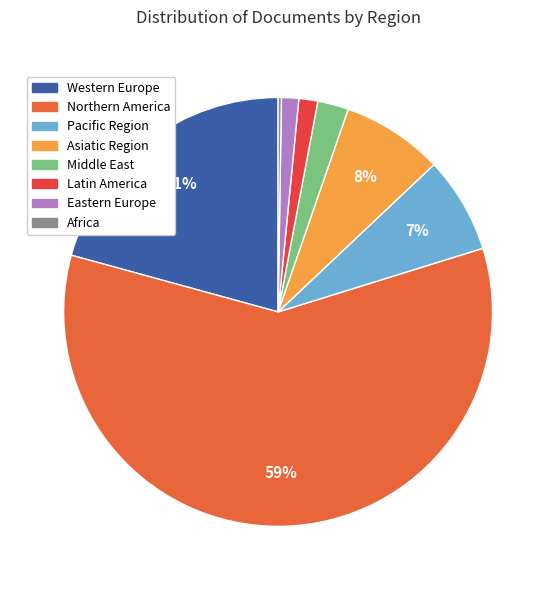

How many segments does this pie chart have?

8